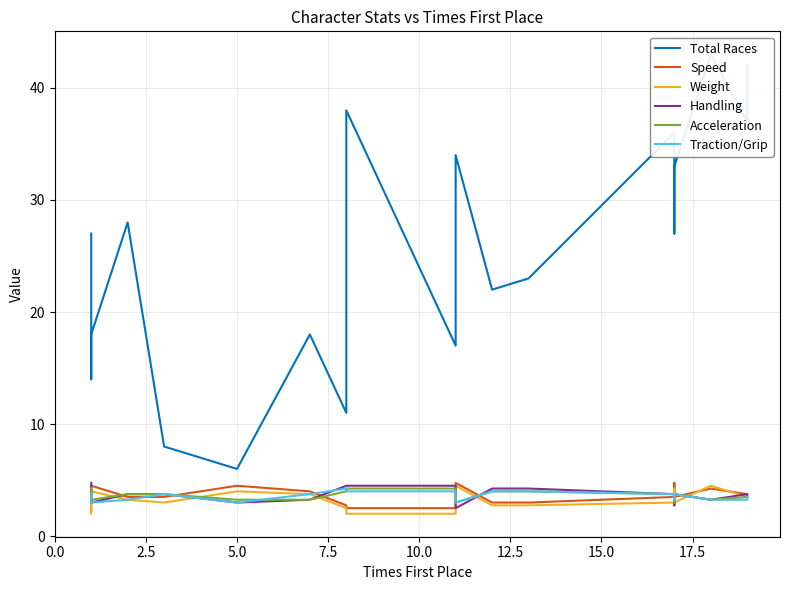

What is the difference between the maximum and minimum values in the Traction/Grip series?

1.2